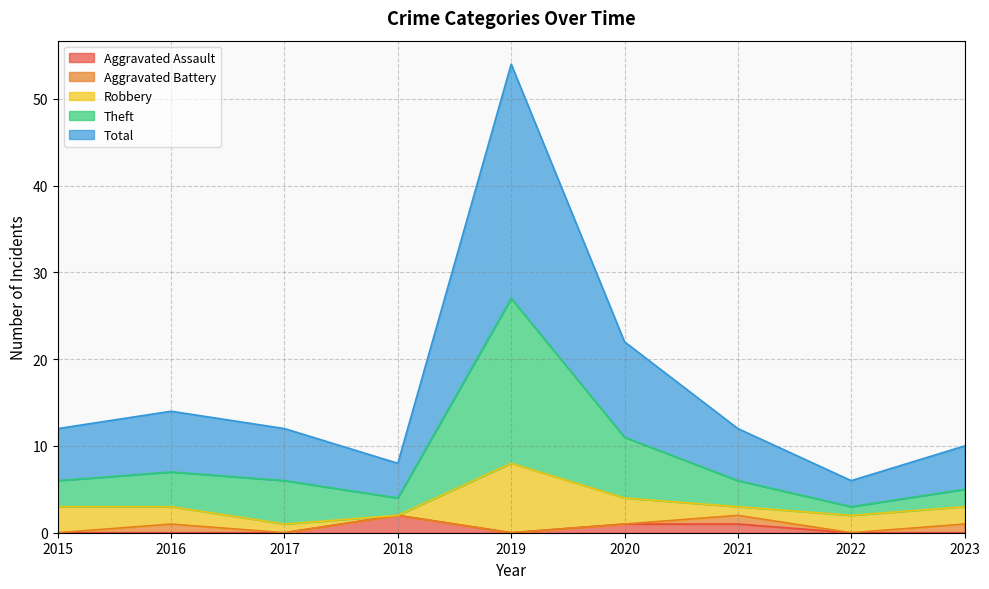

What is the value of the Aggravated Assault point at the 7th from the left?

1